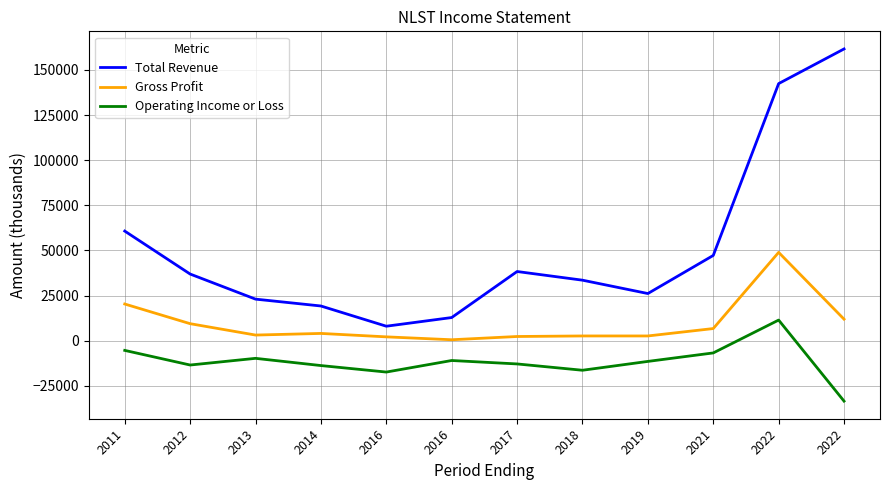

Is it true that Total Revenue equals 33500 at 2018?

True